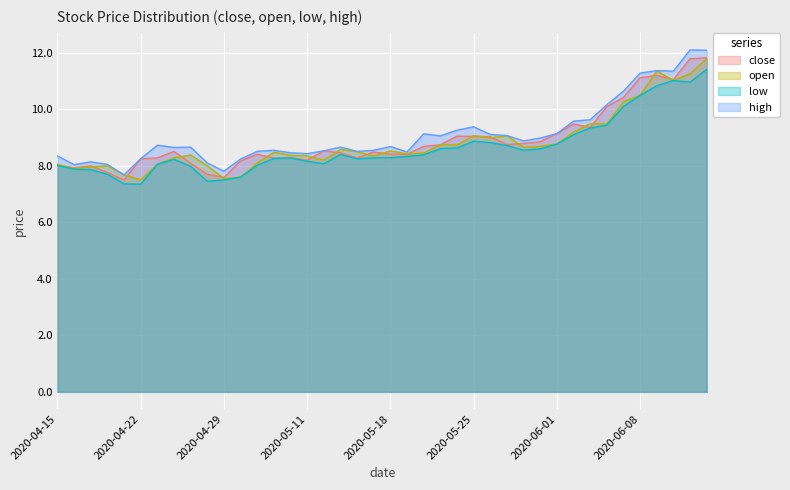

How many lines are shown in the chart?

4